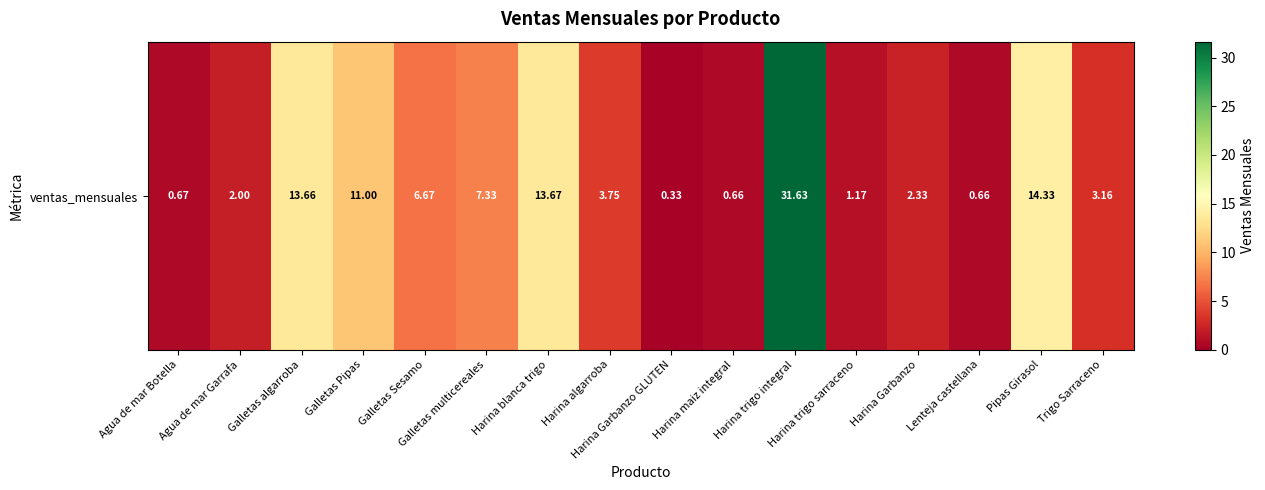

What is the sum of all values?

113.0